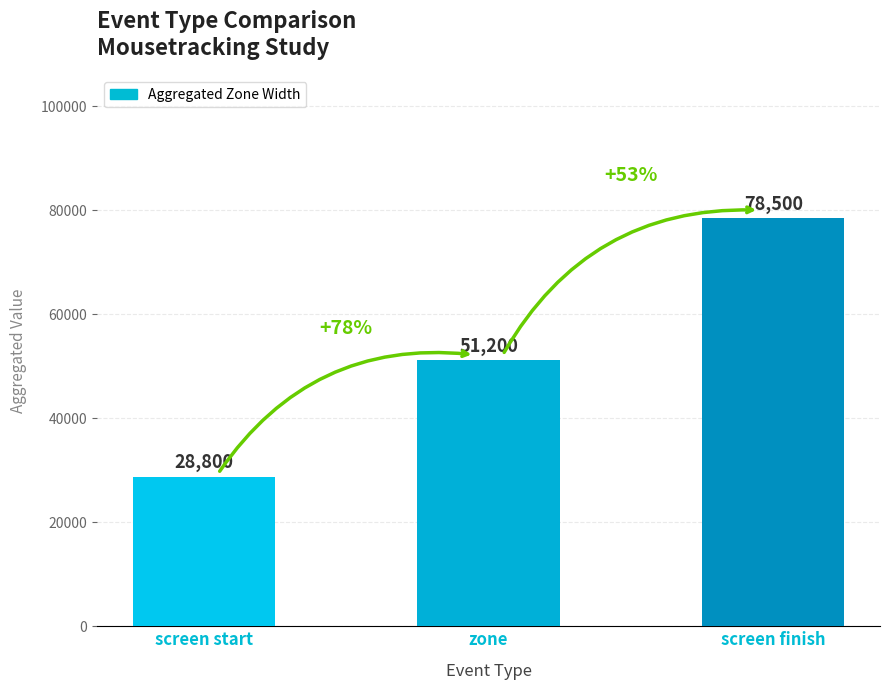

What is the smallest value displayed?

28800